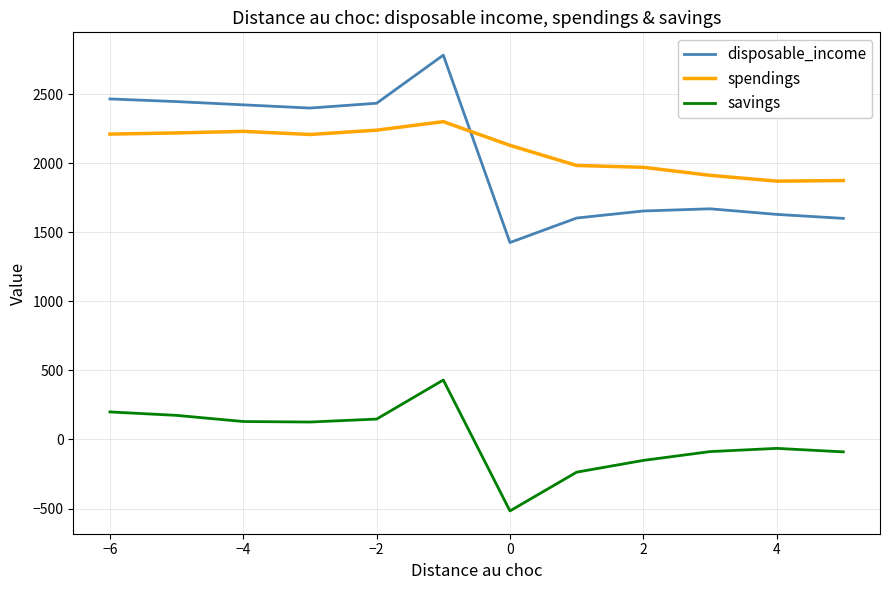

List the series in order of their peak value, lowest first.

savings, spendings, disposable_income